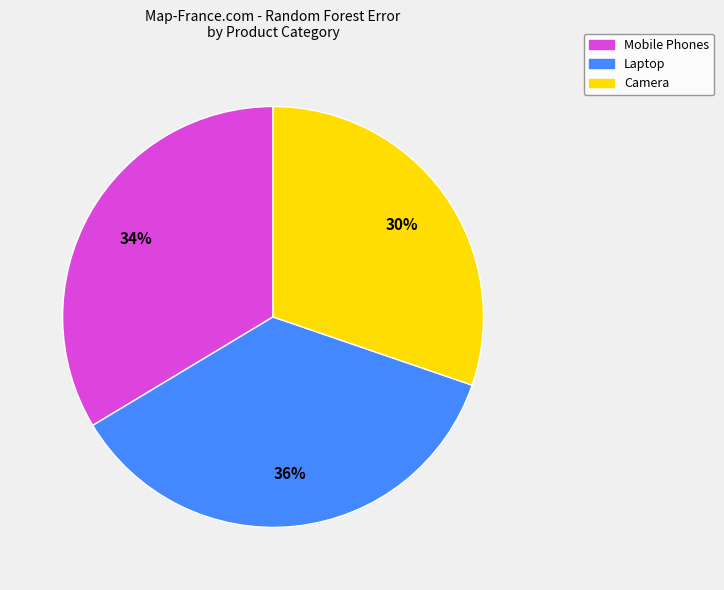

To the nearest percent, what is the average slice percentage?

33%